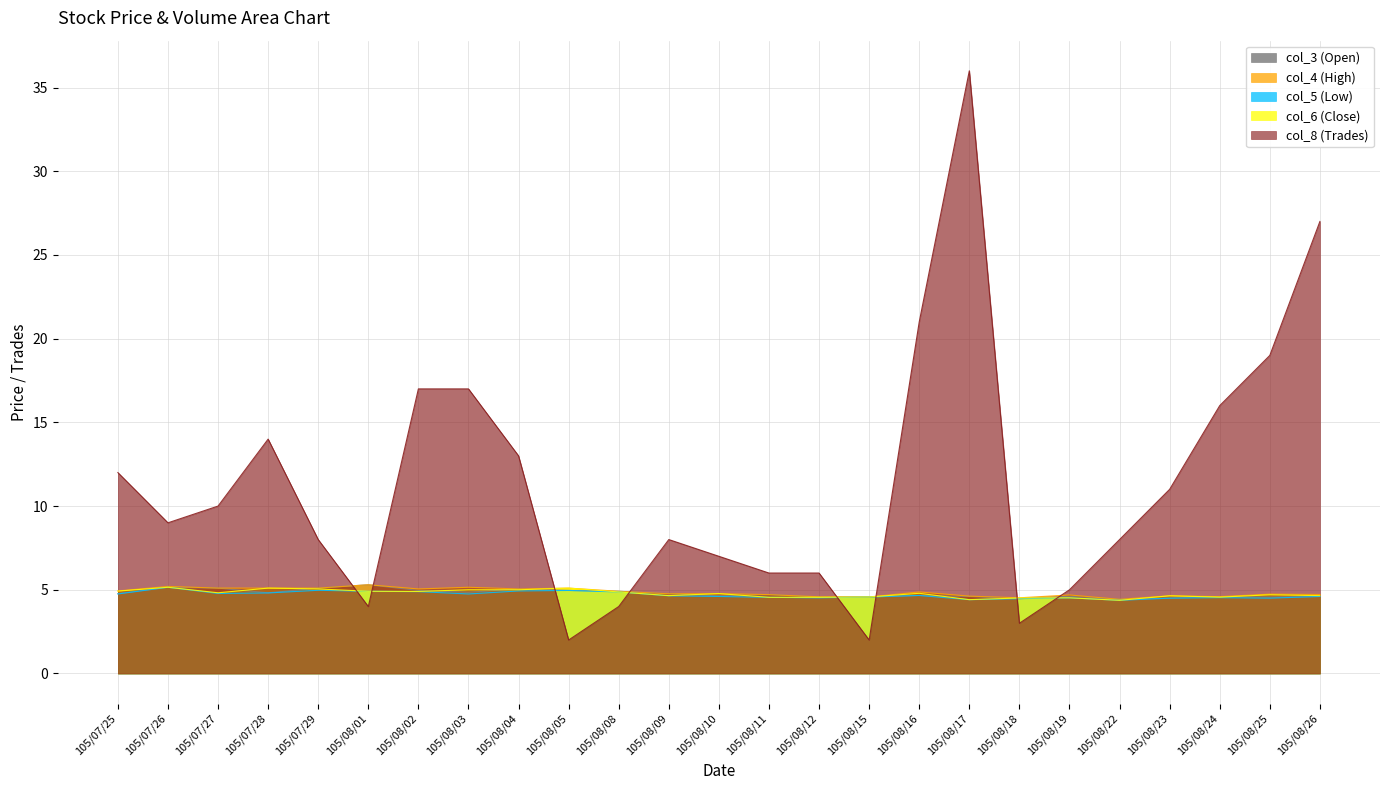

How many interior local peaks does the col_3 (Open) series have?

7